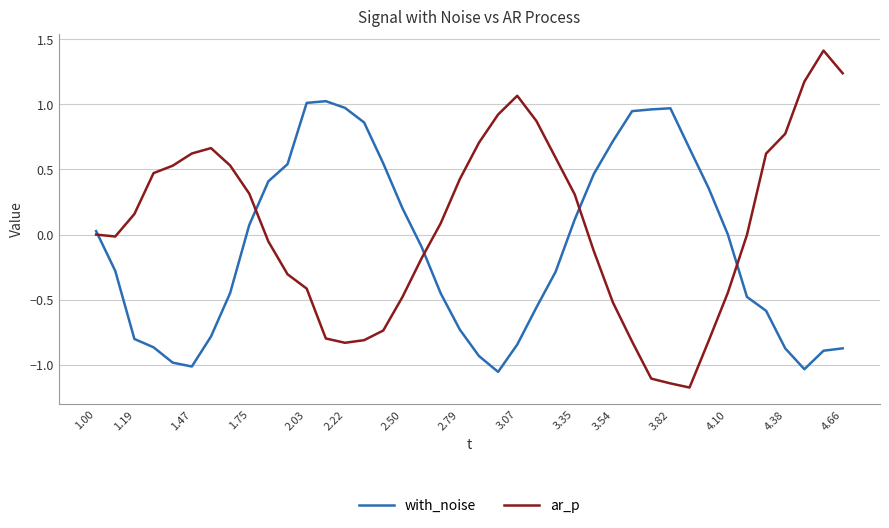

Which series has the widest spread of values?

ar_p